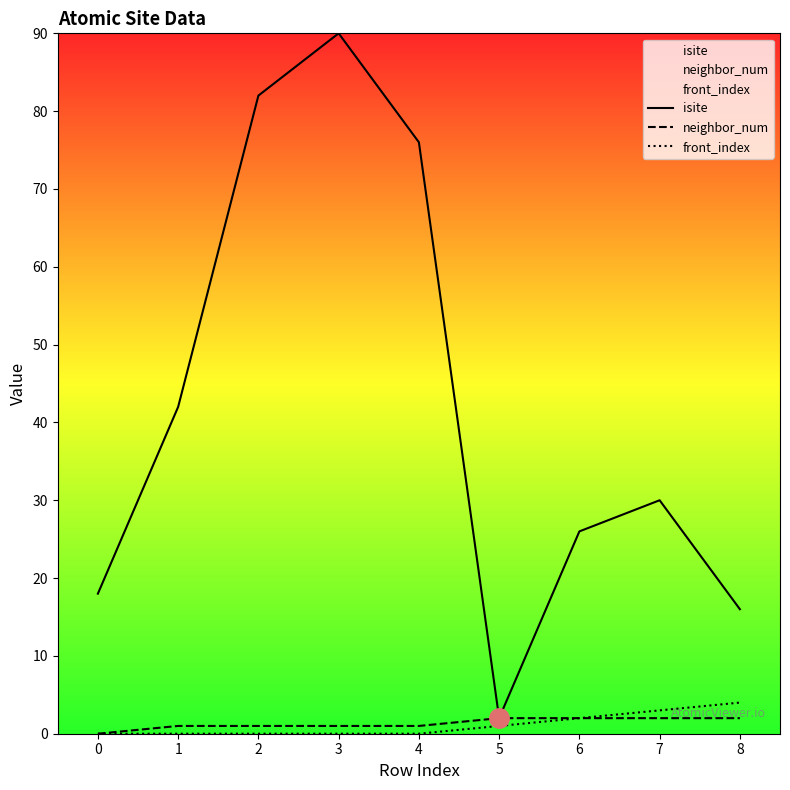

Which series has the largest total across all categories?

isite